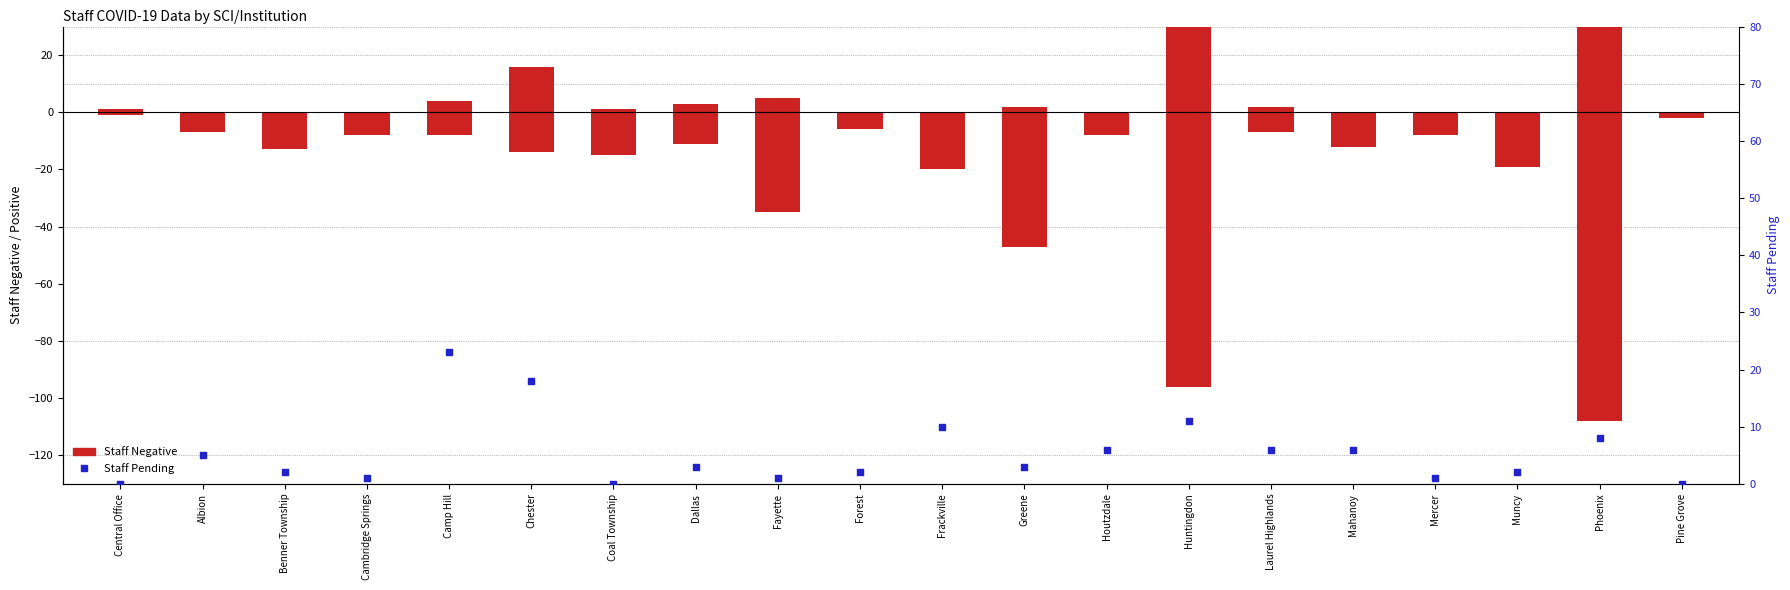

What is the total value across all series at Pine Grove?

-2